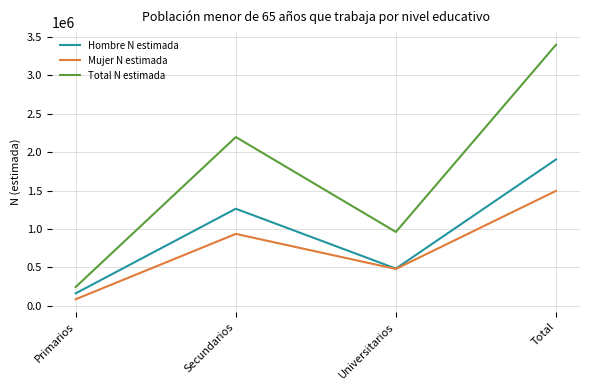

List the labels in order of Hombre N estimada value, largest first.

Total, Secundarios, Universitarios, Primarios